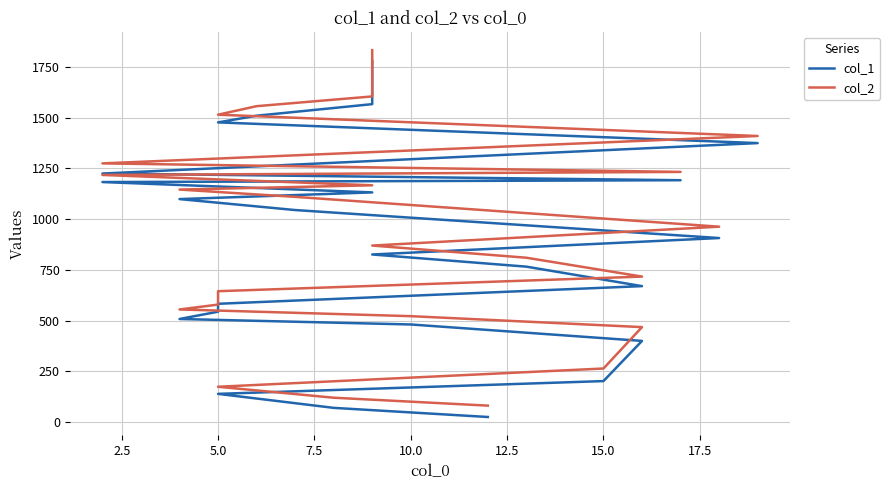

What is the difference between the second highest and second lowest values in the col_2 series?

1623